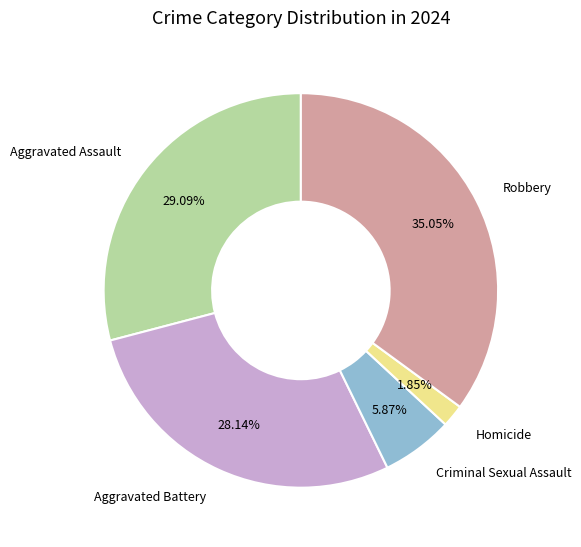

Is it true that Aggravated Assault is 29% of the pie?

True